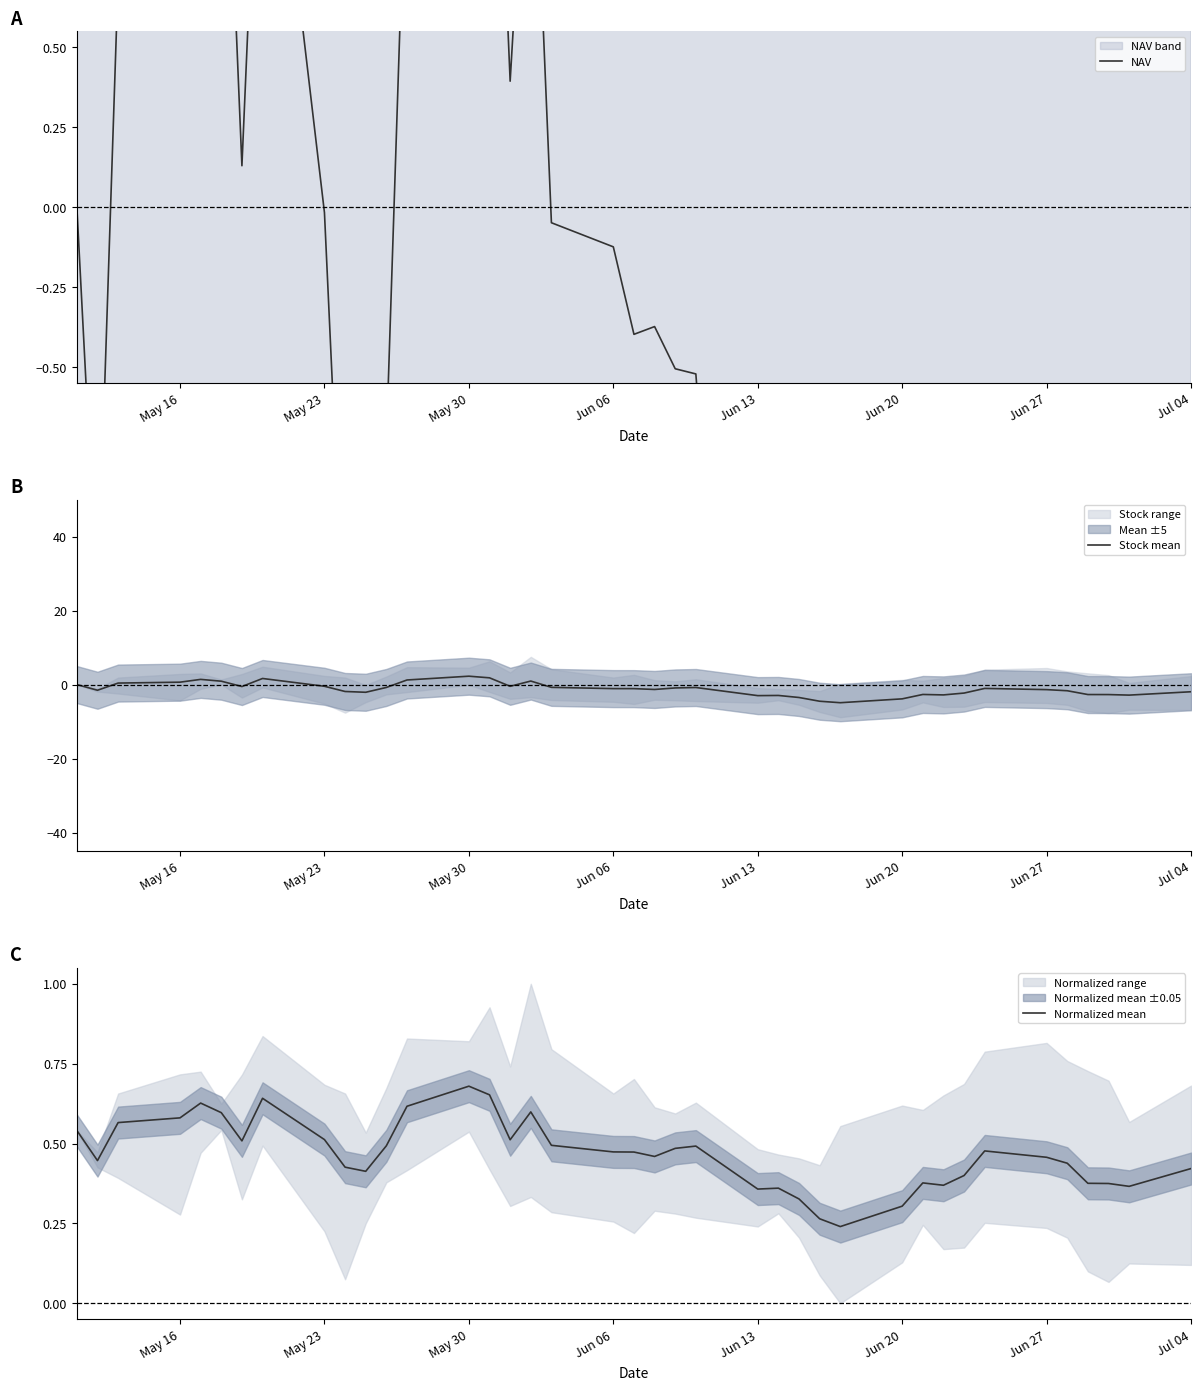

What is the lowest value of the Stock mean series?

-4.9